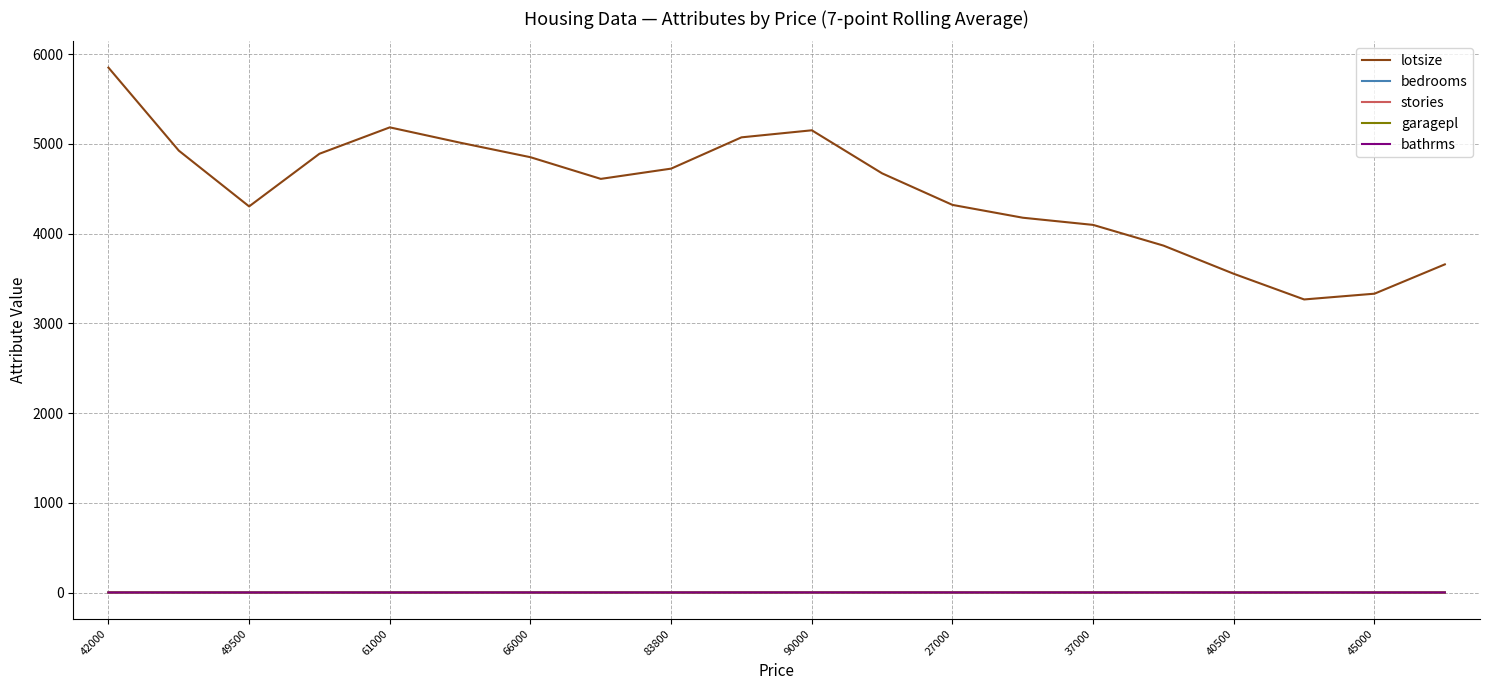

What is the highest value of the lotsize series?

5850.0